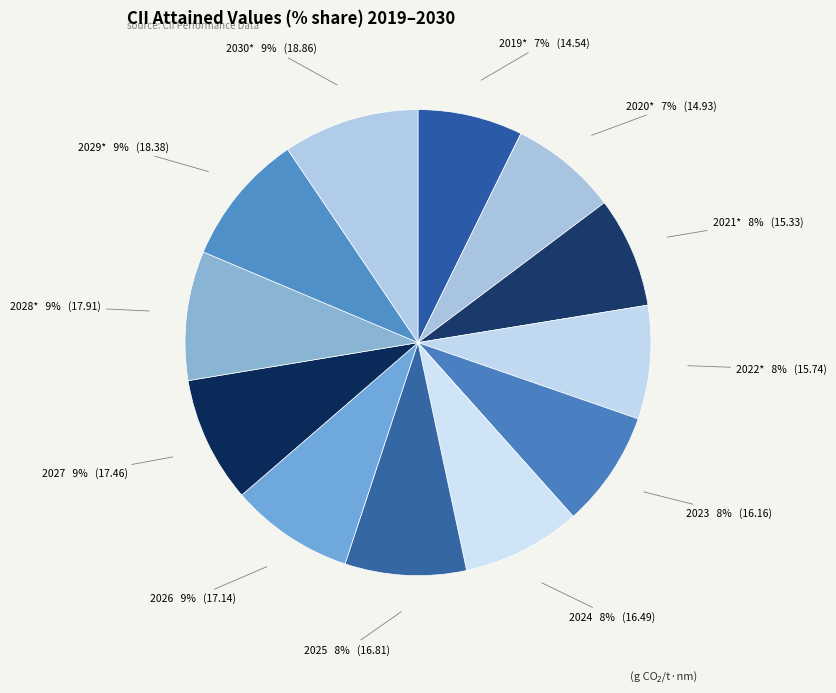

How many segments does this pie chart have?

12